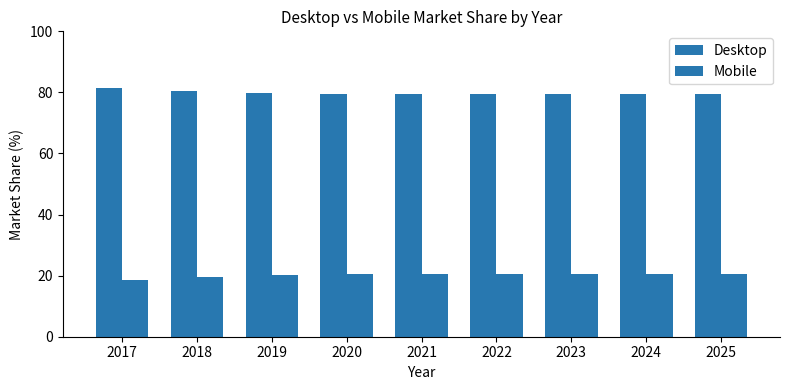

How many categories are shown in the chart?

9